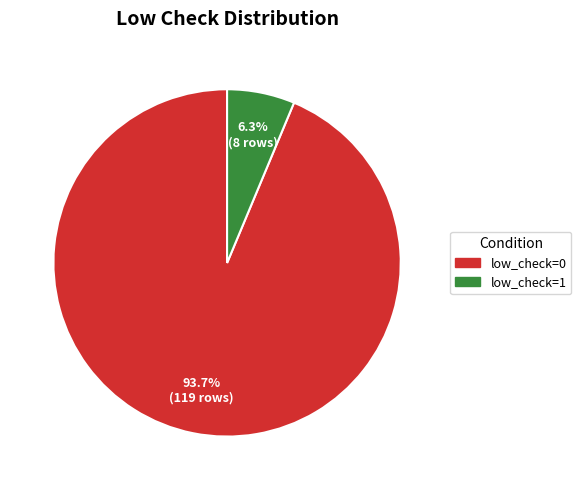

True or false: low_check=1 accounts for 6% of the total.

True